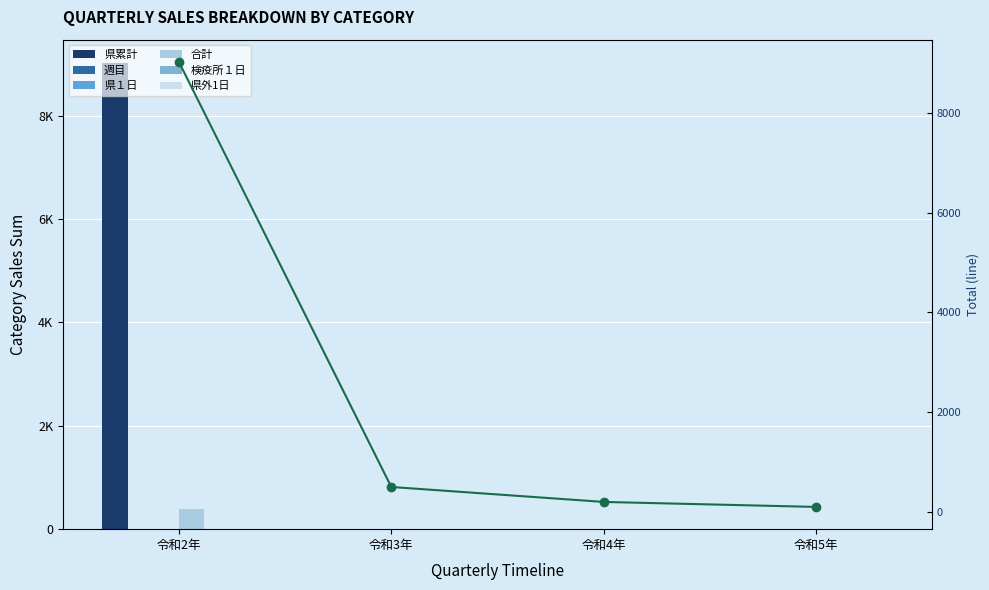

Is the value of 週目 at 令和5年 greater than the value of 県累計 at 令和2年?

No